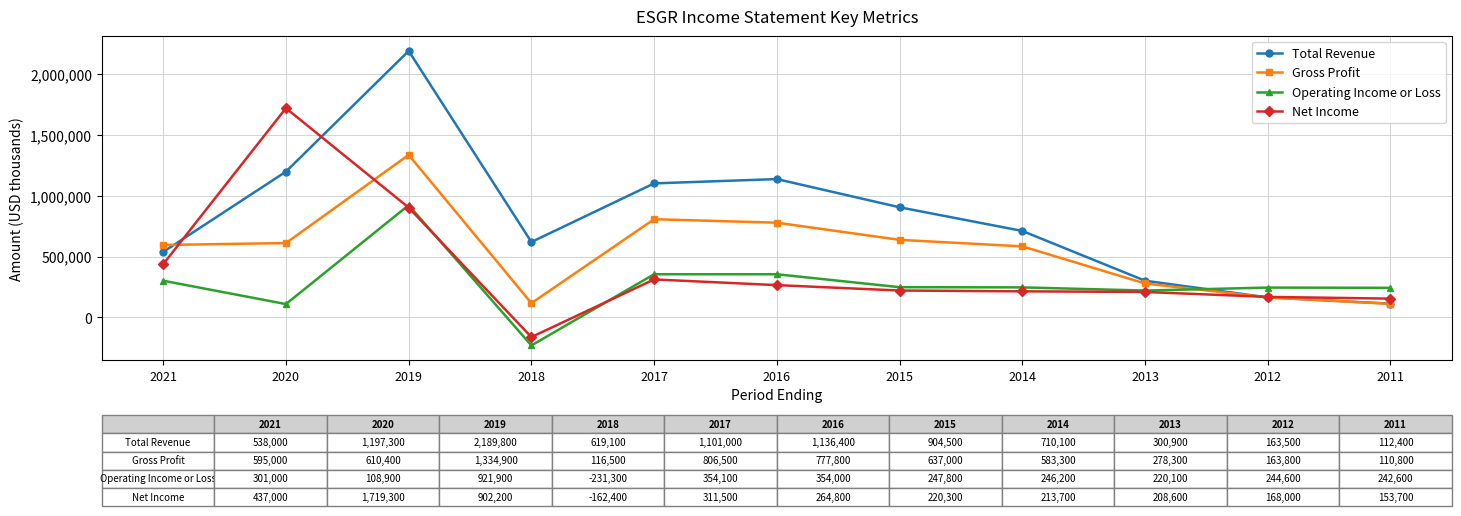

How many data points in Gross Profit are less than 595000?

5